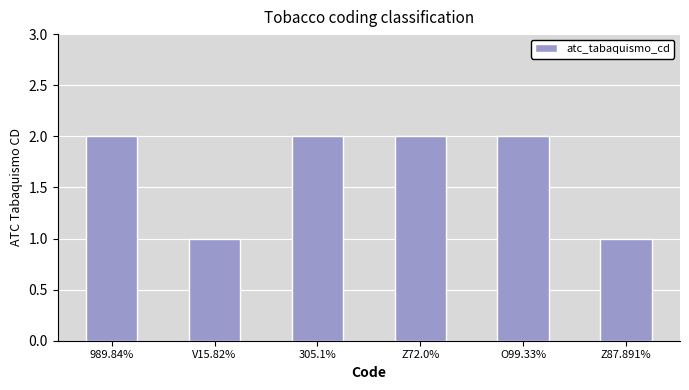

What is the label of the 6th bar from the right?

989.84%